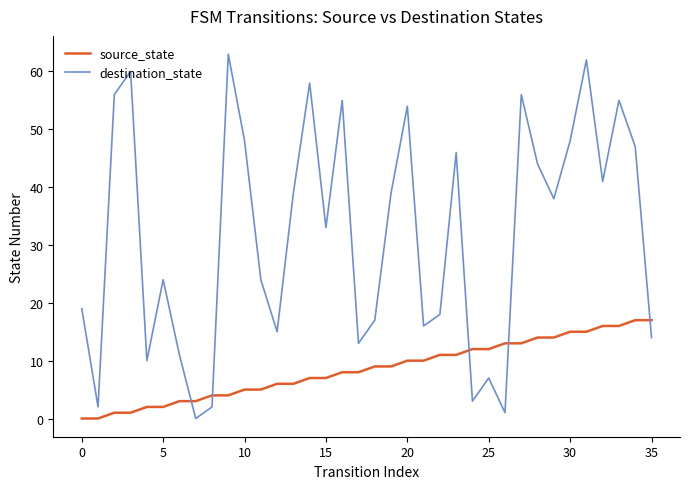

How many lines are shown in the chart?

2